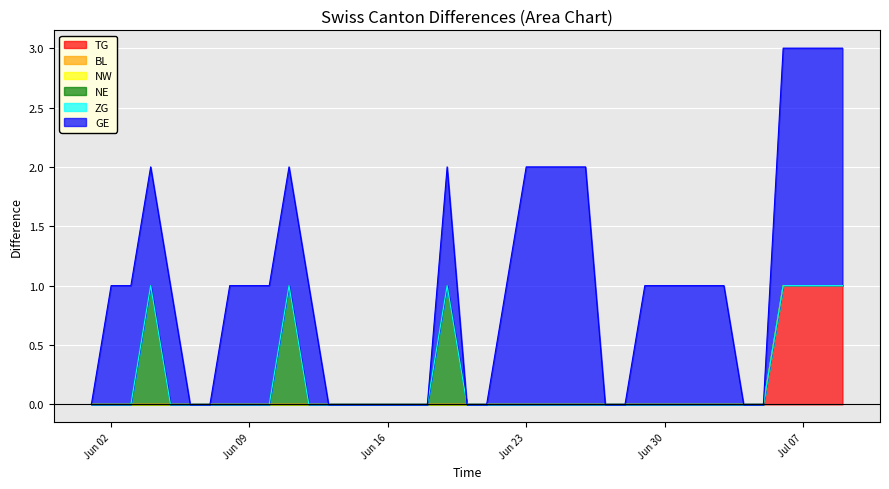

Reading left to right, transcribe all the data shown in this chart.

TG: 2020-06-01=0	2020-06-02=0	2020-06-03=0	2020-06-04=0	2020-06-05=0	2020-06-06=0	2020-06-07=0	2020-06-08=0	2020-06-09=0	2020-06-10=0	2020-06-11=0	2020-06-12=0	2020-06-13=0	2020-06-14=0	2020-06-15=0	2020-06-16=0	2020-06-17=0	2020-06-18=0	2020-06-19=0	2020-06-20=0	2020-06-21=0	2020-06-22=0	2020-06-23=0	2020-06-24=0	2020-06-25=0	2020-06-26=0	2020-06-27=0	2020-06-28=0	2020-06-29=0	2020-06-30=0	2020-07-01=0	2020-07-02=0	2020-07-03=0	2020-07-04=0	2020-07-05=0	2020-07-06=1	2020-07-07=1	2020-07-08=1	2020-07-09=1
BL: 2020-06-01=0	2020-06-02=0	2020-06-03=0	2020-06-04=0	2020-06-05=0	2020-06-06=0	2020-06-07=0	2020-06-08=0	2020-06-09=0	2020-06-10=0	2020-06-11=0	2020-06-12=0	2020-06-13=0	2020-06-14=0	2020-06-15=0	2020-06-16=0	2020-06-17=0	2020-06-18=0	2020-06-19=0	2020-06-20=0	2020-06-21=0	2020-06-22=0	2020-06-23=0	2020-06-24=0	2020-06-25=0	2020-06-26=0	2020-06-27=0	2020-06-28=0	2020-06-29=0	2020-06-30=0	2020-07-01=0	2020-07-02=0	2020-07-03=0	2020-07-04=0	2020-07-05=0	2020-07-06=0	2020-07-07=0	2020-07-08=0	2020-07-09=0
NW: 2020-06-01=0	2020-06-02=0	2020-06-03=0	2020-06-04=0	2020-06-05=0	2020-06-06=0	2020-06-07=0	2020-06-08=0	2020-06-09=0	2020-06-10=0	2020-06-11=0	2020-06-12=0	2020-06-13=0	2020-06-14=0	2020-06-15=0	2020-06-16=0	2020-06-17=0	2020-06-18=0	2020-06-19=0	2020-06-20=0	2020-06-21=0	2020-06-22=0	2020-06-23=0	2020-06-24=0	2020-06-25=0	2020-06-26=0	2020-06-27=0	2020-06-28=0	2020-06-29=0	2020-06-30=0	2020-07-01=0	2020-07-02=0	2020-07-03=0	2020-07-04=0	2020-07-05=0	2020-07-06=0	2020-07-07=0	2020-07-08=0	2020-07-09=0
NE: 2020-06-01=0	2020-06-02=0	2020-06-03=0	2020-06-04=1	2020-06-05=0	2020-06-06=0	2020-06-07=0	2020-06-08=0	2020-06-09=0	2020-06-10=0	2020-06-11=1	2020-06-12=0	2020-06-13=0	2020-06-14=0	2020-06-15=0	2020-06-16=0	2020-06-17=0	2020-06-18=0	2020-06-19=1	2020-06-20=0	2020-06-21=0	2020-06-22=0	2020-06-23=0	2020-06-24=0	2020-06-25=0	2020-06-26=0	2020-06-27=0	2020-06-28=0	2020-06-29=0	2020-06-30=0	2020-07-01=0	2020-07-02=0	2020-07-03=0	2020-07-04=0	2020-07-05=0	2020-07-06=0	2020-07-07=0	2020-07-08=0	2020-07-09=0
ZG: 2020-06-01=0	2020-06-02=0	2020-06-03=0	2020-06-04=0	2020-06-05=0	2020-06-06=0	2020-06-07=0	2020-06-08=0	2020-06-09=0	2020-06-10=0	2020-06-11=0	2020-06-12=0	2020-06-13=0	2020-06-14=0	2020-06-15=0	2020-06-16=0	2020-06-17=0	2020-06-18=0	2020-06-19=0	2020-06-20=0	2020-06-21=0	2020-06-22=0	2020-06-23=0	2020-06-24=0	2020-06-25=0	2020-06-26=0	2020-06-27=0	2020-06-28=0	2020-06-29=0	2020-06-30=0	2020-07-01=0	2020-07-02=0	2020-07-03=0	2020-07-04=0	2020-07-05=0	2020-07-06=0	2020-07-07=0	2020-07-08=0	2020-07-09=0
GE: 2020-06-01=0	2020-06-02=1	2020-06-03=1	2020-06-04=1	2020-06-05=1	2020-06-06=0	2020-06-07=0	2020-06-08=1	2020-06-09=1	2020-06-10=1	2020-06-11=1	2020-06-12=1	2020-06-13=0	2020-06-14=0	2020-06-15=0	2020-06-16=0	2020-06-17=0	2020-06-18=0	2020-06-19=1	2020-06-20=0	2020-06-21=0	2020-06-22=1	2020-06-23=2	2020-06-24=2	2020-06-25=2	2020-06-26=2	2020-06-27=0	2020-06-28=0	2020-06-29=1	2020-06-30=1	2020-07-01=1	2020-07-02=1	2020-07-03=1	2020-07-04=0	2020-07-05=0	2020-07-06=2	2020-07-07=2	2020-07-08=2	2020-07-09=2